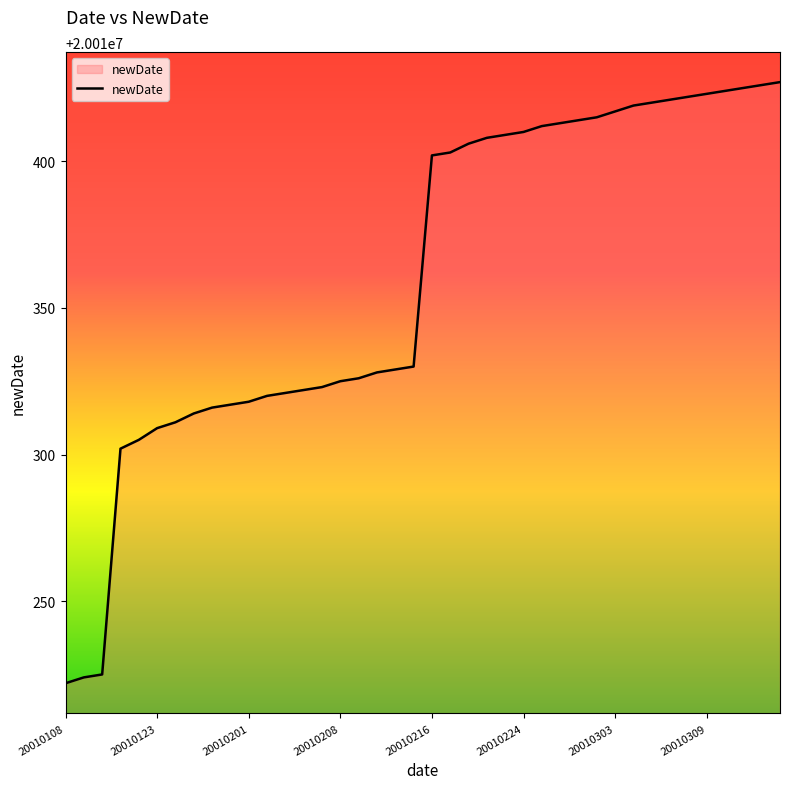

What is the difference between the maximum and minimum values?

205